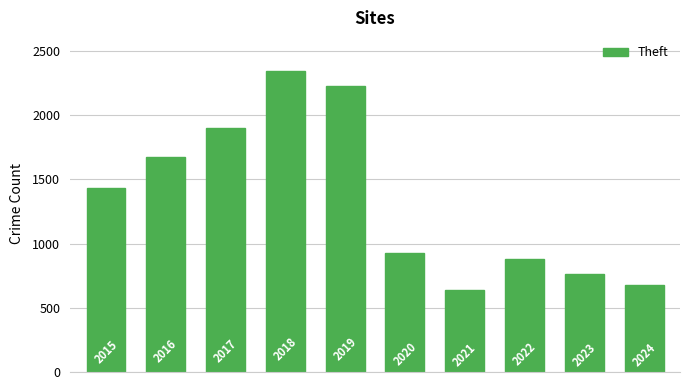

What is the average value?

1347